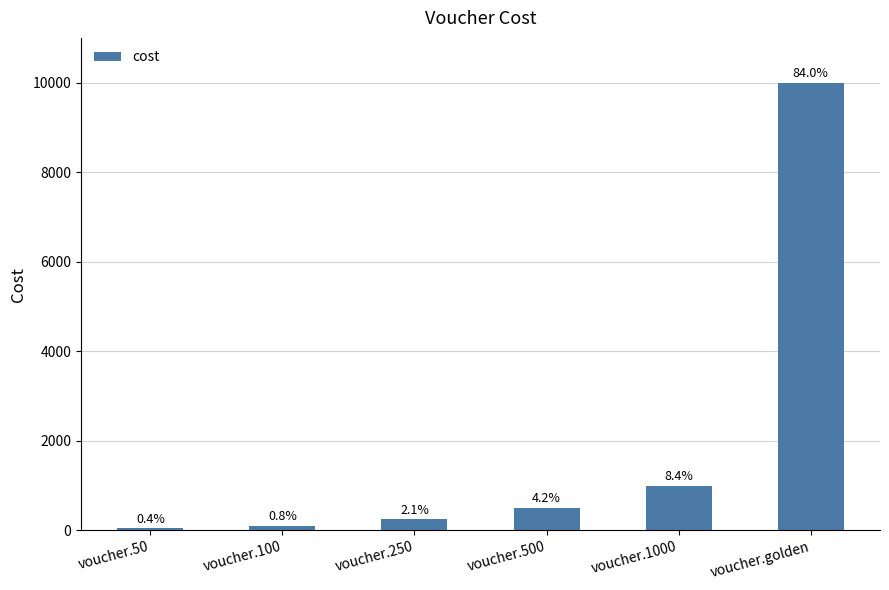

How many bars are there in total?

6